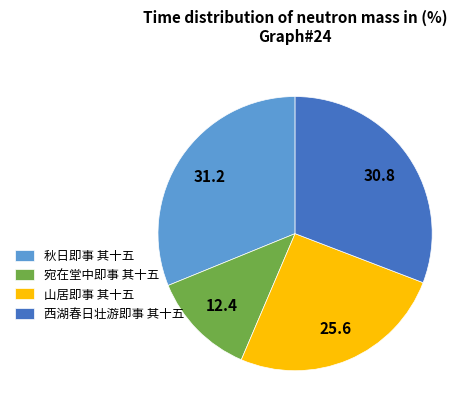

Count the number of slices in the pie.

4